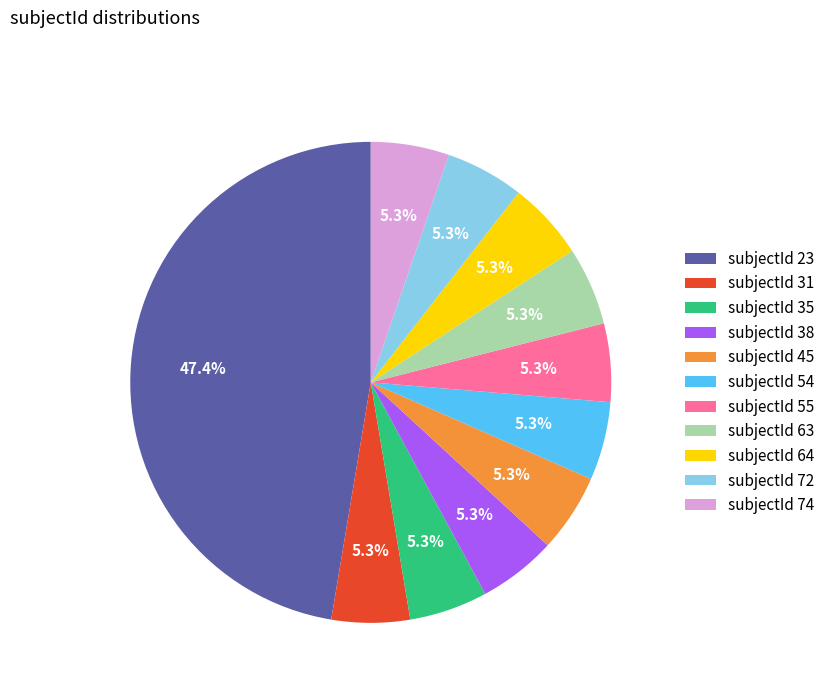

What percentage is NOT represented by subjectId 31?

94.7%